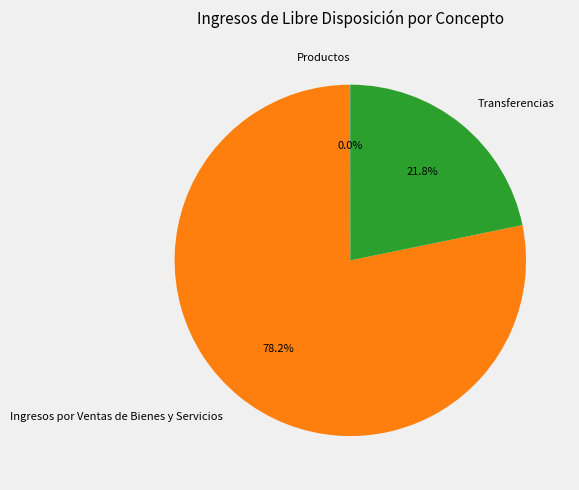

Which slice is the largest?

Ingresos por Ventas de Bienes y Servicios